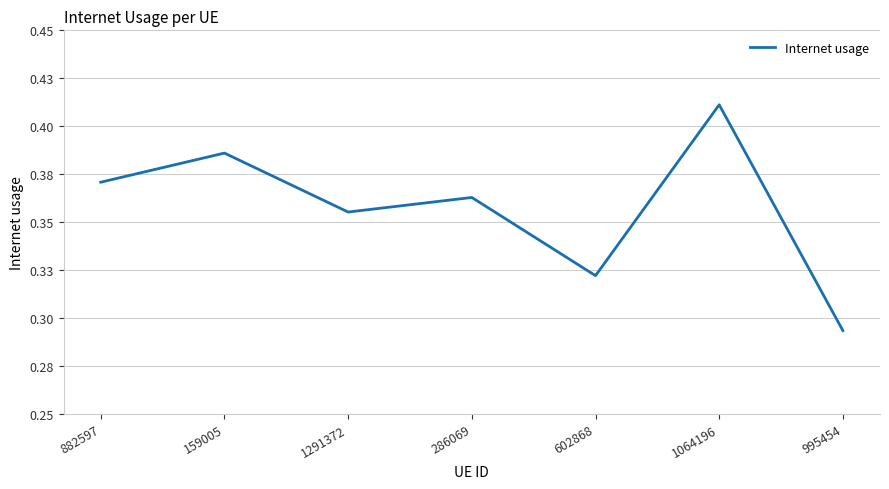

What is the average value?

0.4